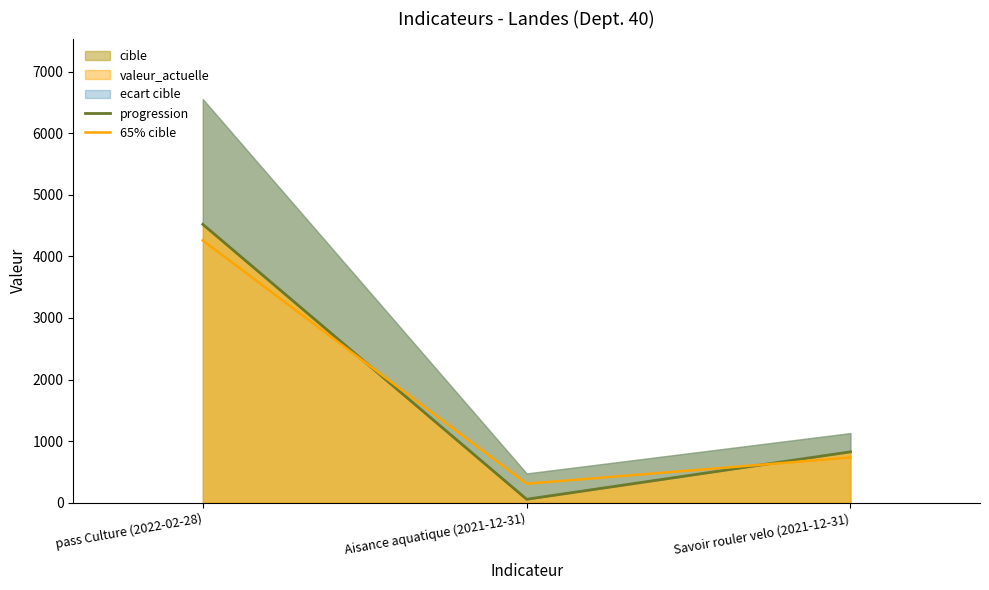

How many values in the progression series exceed 828?

1